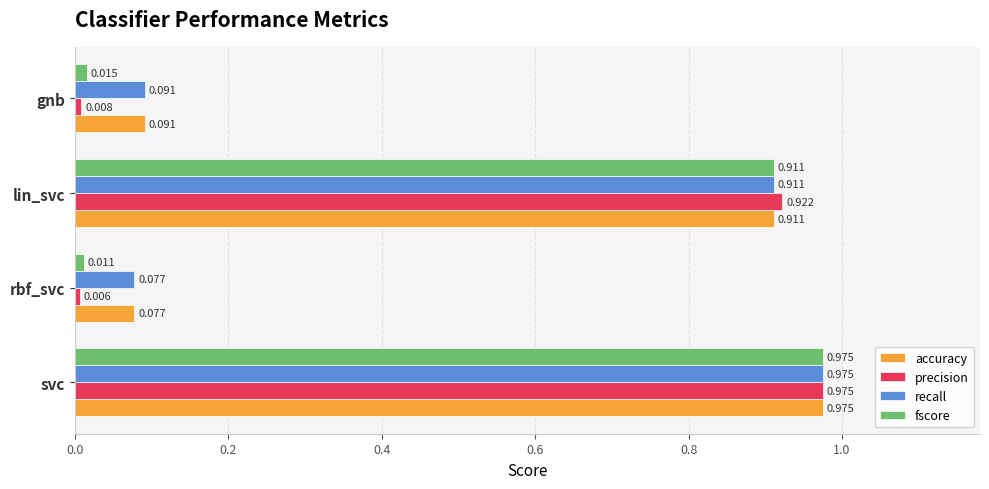

At which category is the sum across all series the highest?

svc